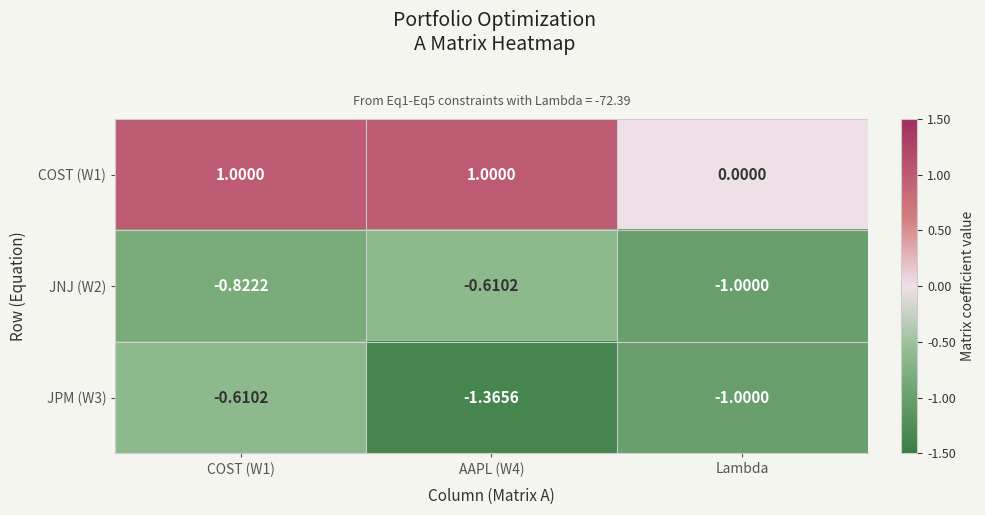

At which label does JNJ (W2) reach its minimum?

Lambda